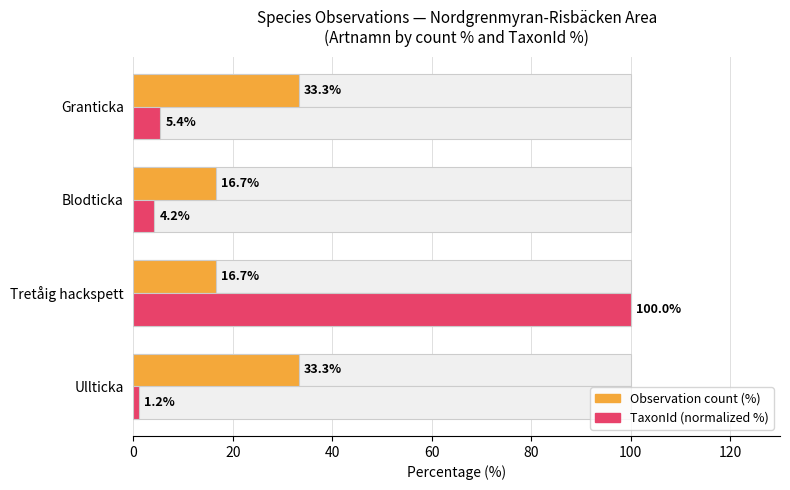

True or false: TaxonId (normalized %) has a value of 1.2 at Ullticka.

True